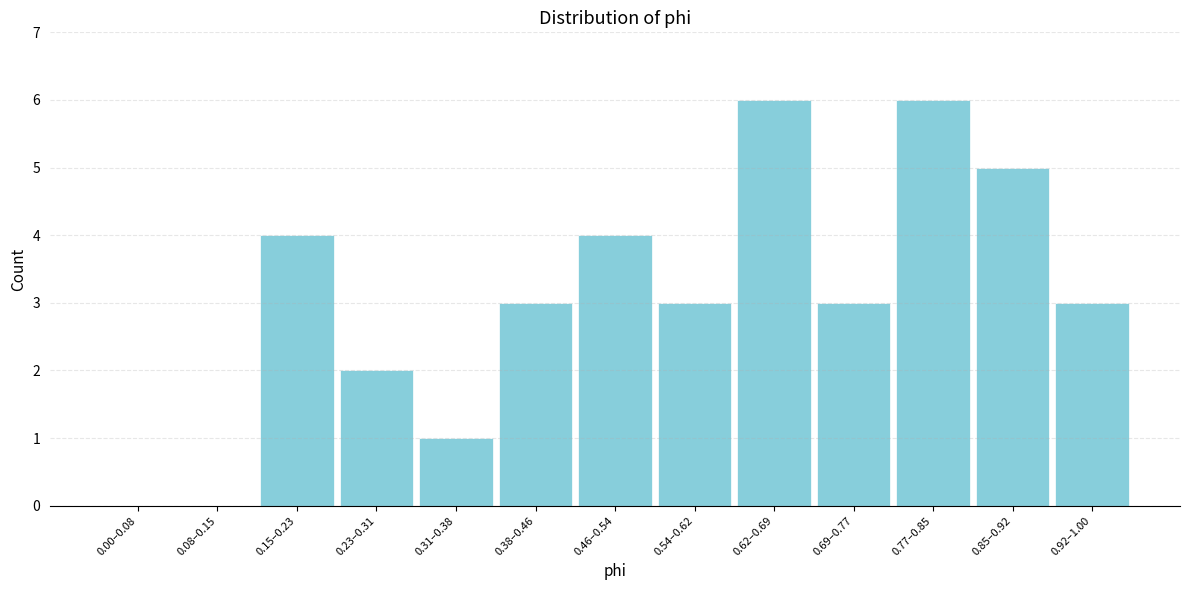

Reading right to left, transcribe all the data shown in this chart.

0.92–1.00=3	0.85–0.92=5	0.77–0.85=6	0.69–0.77=3	0.62–0.69=6	0.54–0.62=3	0.46–0.54=4	0.38–0.46=3	0.31–0.38=1	0.23–0.31=2	0.15–0.23=4	0.08–0.15=0	0.00–0.08=0